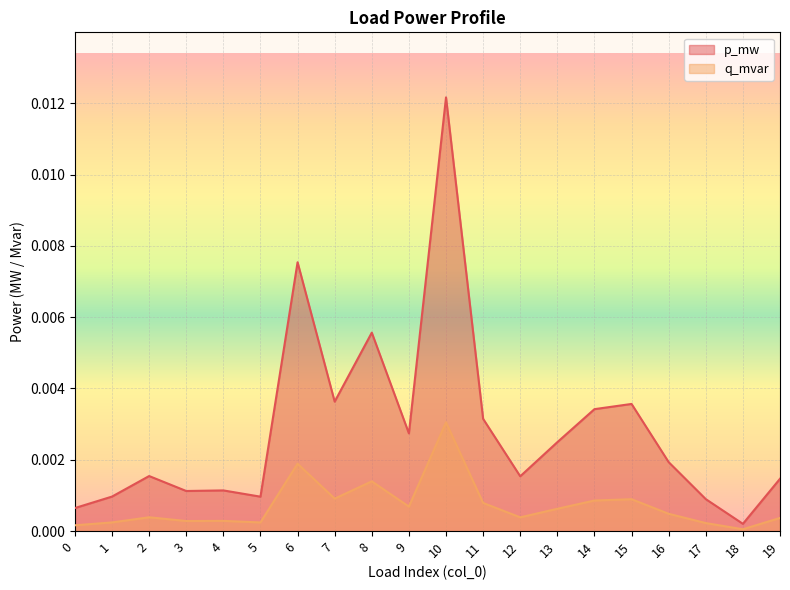

Which series has the widest spread of values?

p_mw